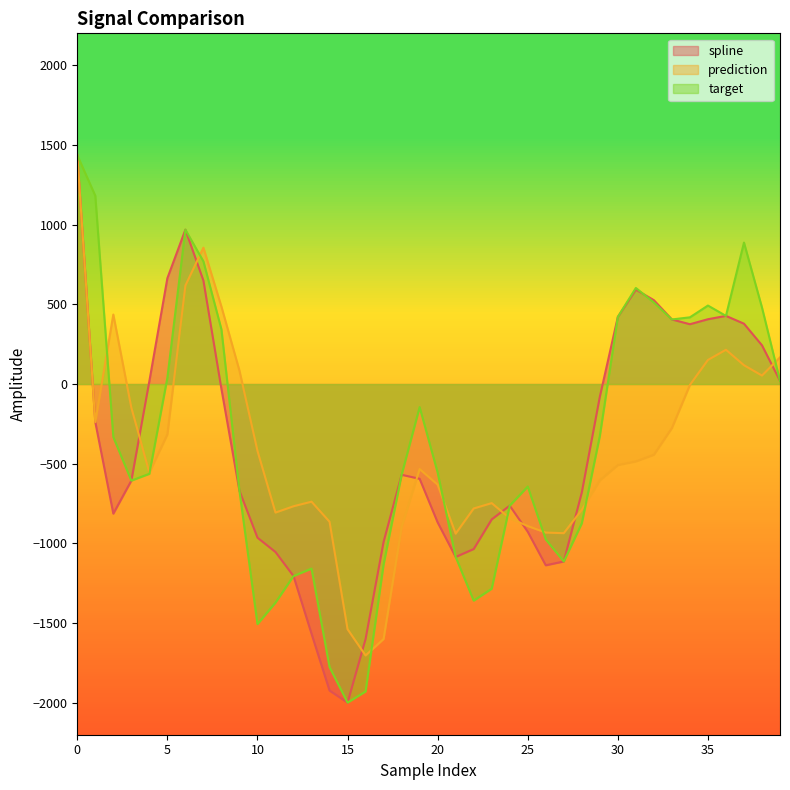

Which category has the lowest value in the prediction series?

16